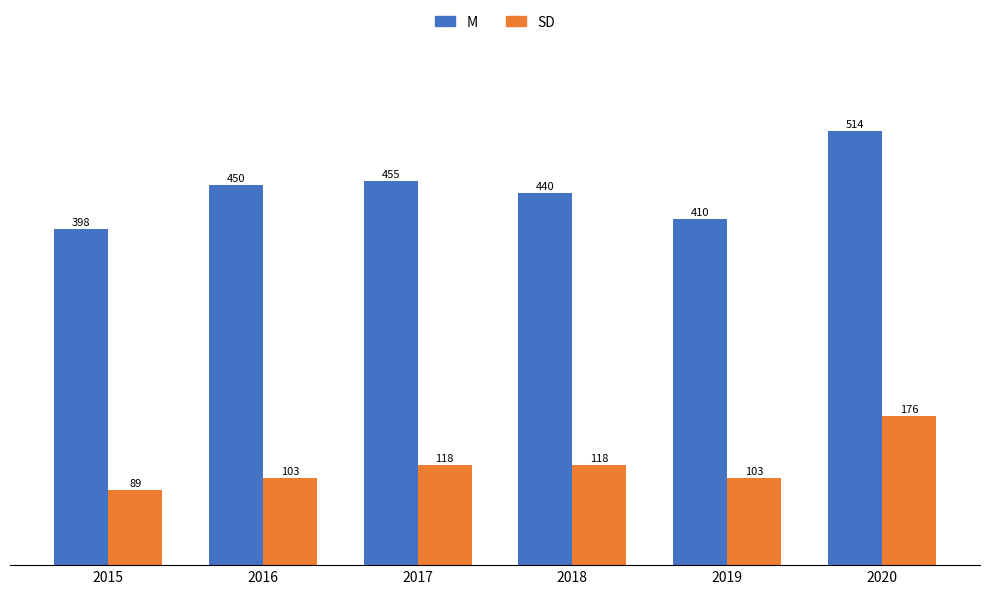

Rank the series by their average value, from highest to lowest.

M, SD